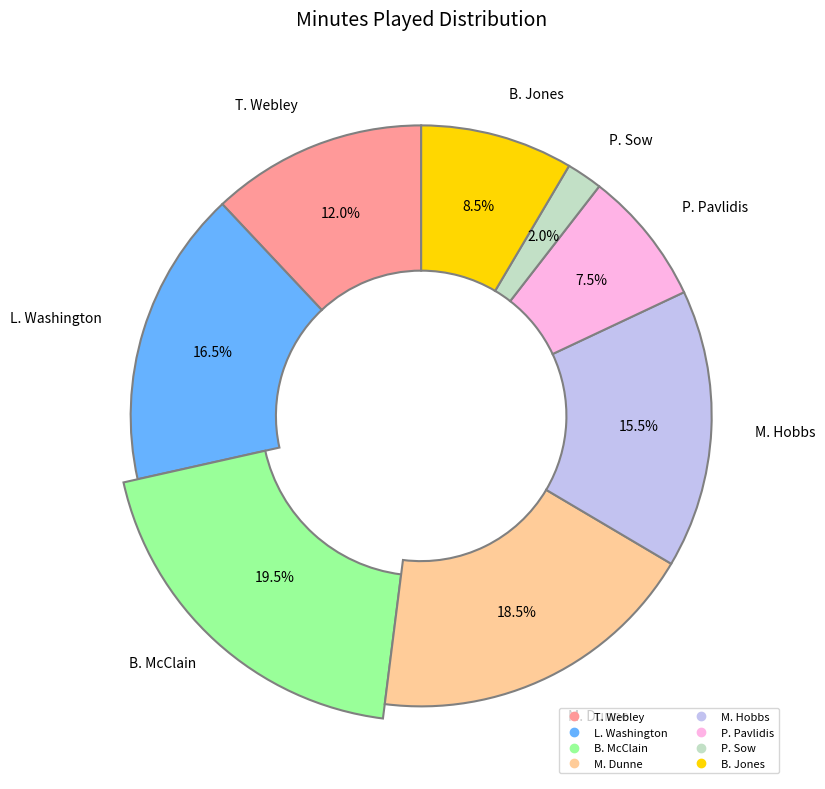

Count the number of slices in the pie.

8